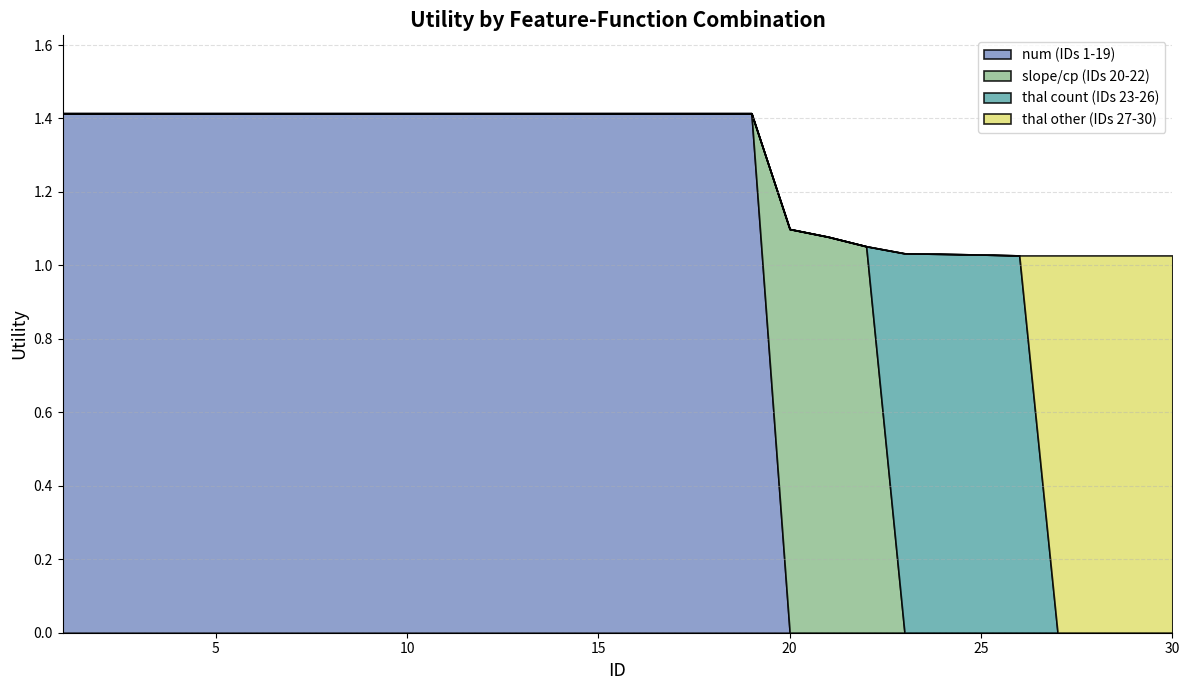

What is the ratio of the value at 14 to the value at 15?

1.0